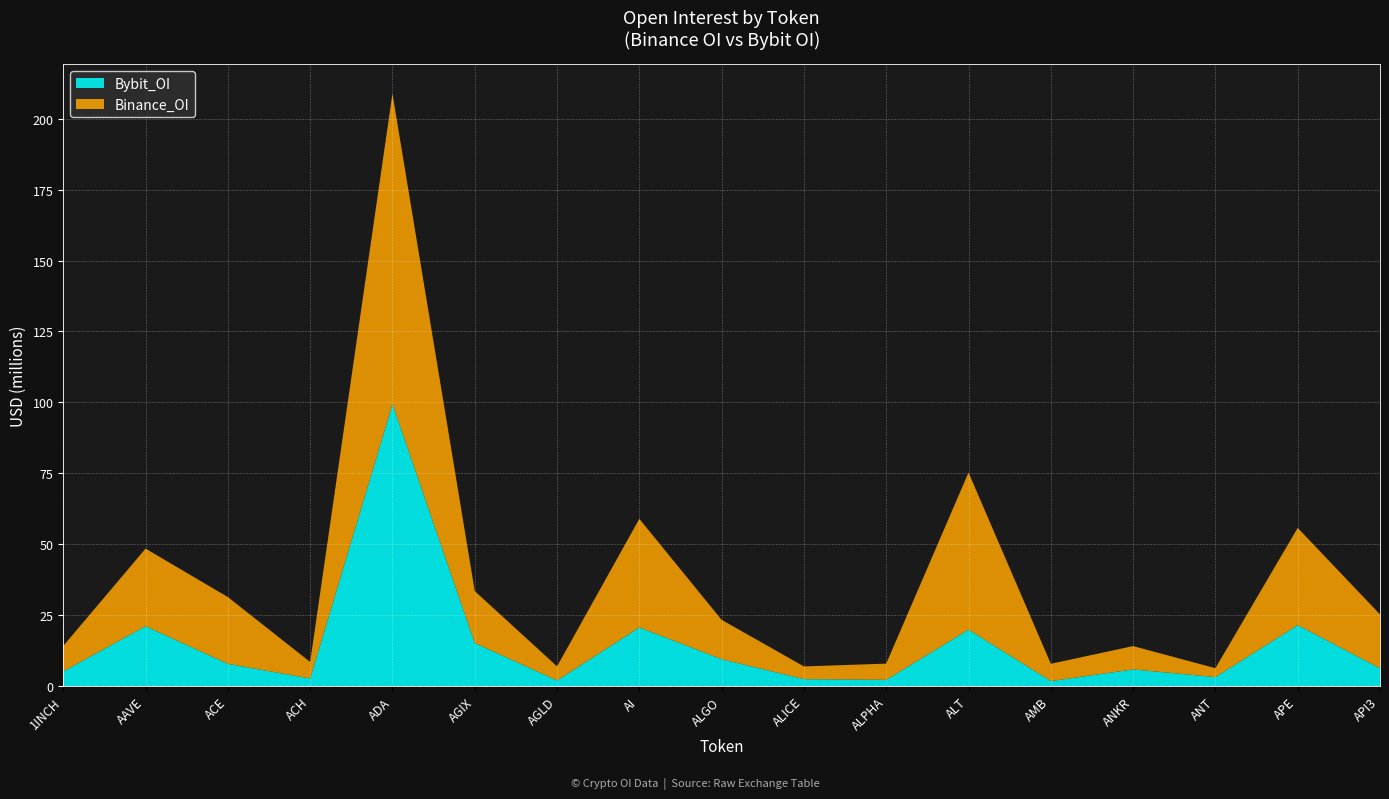

Reading left to right, transcribe all the data shown in this chart.

Binance_OI: 1INCH=8976860	AAVE=27352243	ACE=23537403	ACH=5828224	ADA=109467801	AGIX=18298647	AGLD=4974444	AI=38281034	ALGO=13869607	ALICE=4479502	ALPHA=5712903	ALT=55395215	AMB=6098072	ANKR=8219568	ANT=3143238	APE=34275133	API3=18991386
Bybit_OI: 1INCH=5137570	AAVE=21075819	ACE=7801929	ACH=2620346	ADA=99374846	AGIX=15146294	AGLD=1929097	AI=20637172	ALGO=9435655	ALICE=2401454	ALPHA=2156214	ALT=19851946	AMB=1713122	ANKR=5833224	ANT=3116347	APE=21452918	API3=6226806